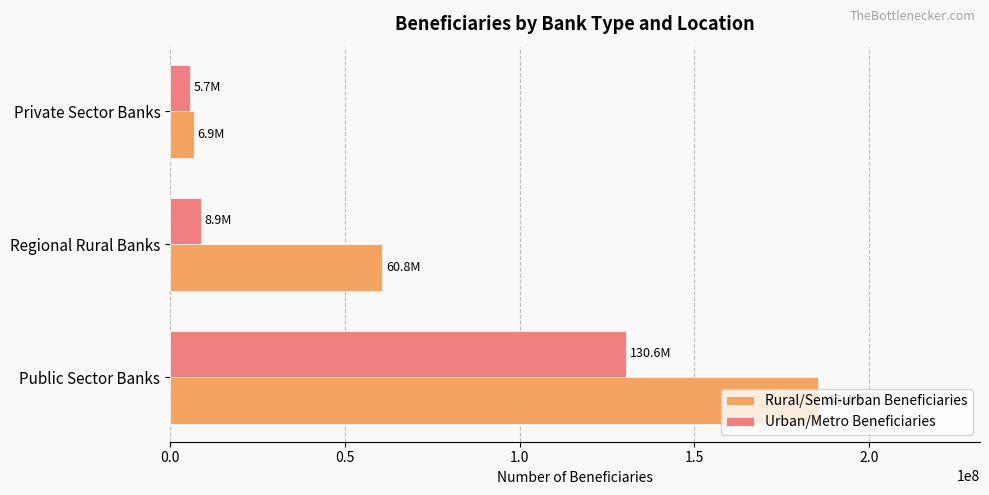

Which series has the widest spread of values?

Rural/Semi-urban Beneficiaries